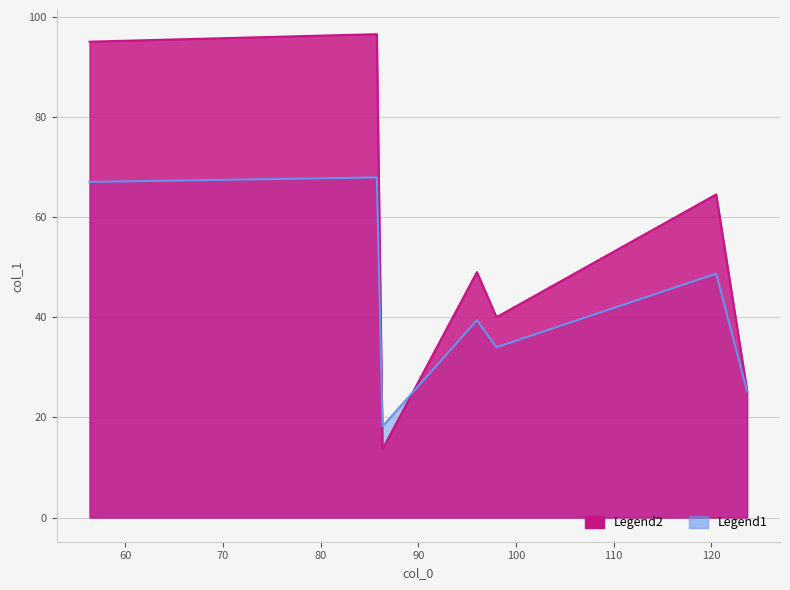

Which category has the lowest value across all series?

86.33333333333333